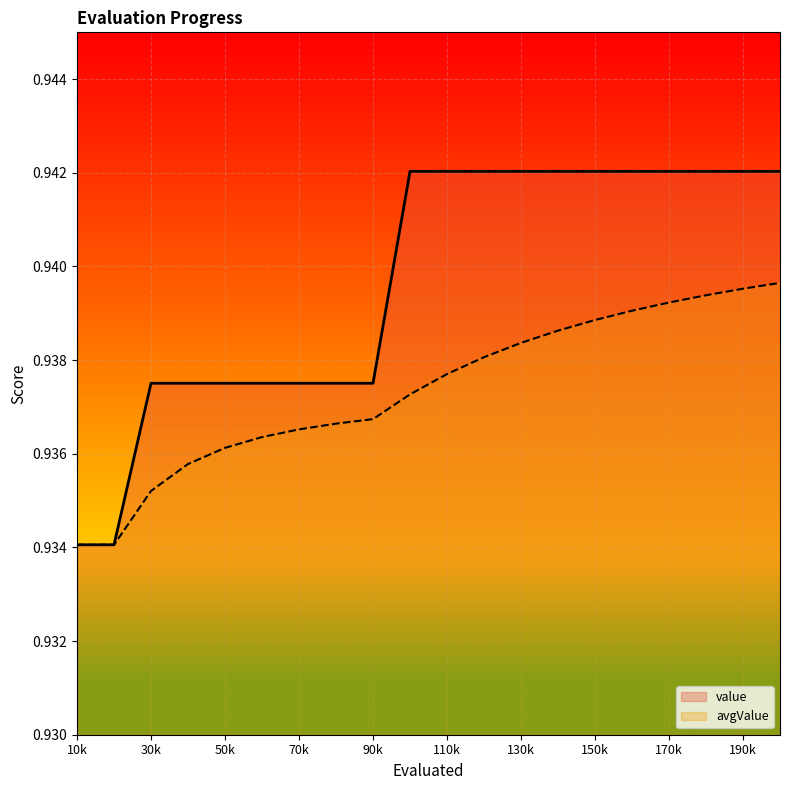

Which series has the largest total across all categories?

value